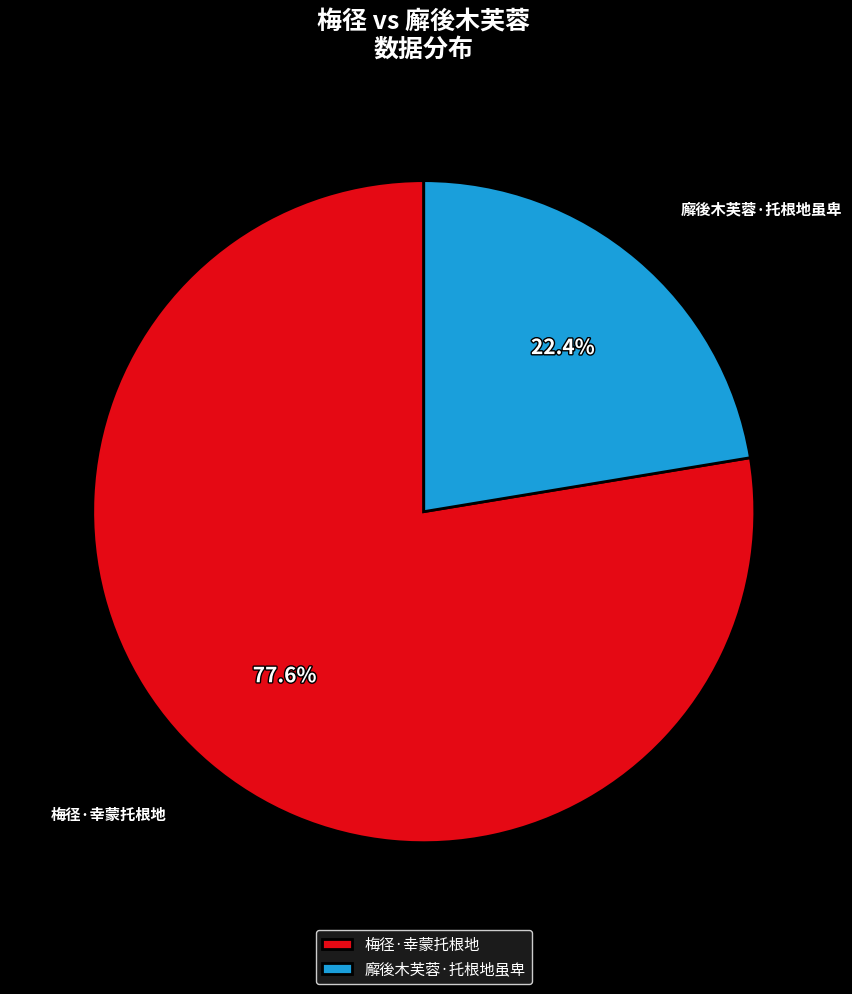

What percentage do 梅径·幸蒙托根地 and 廨後木芙蓉·托根地虽卑 together represent?

100.0%